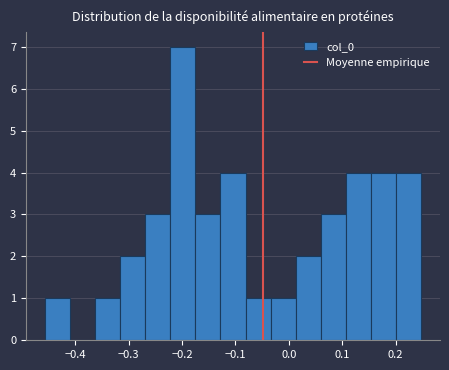

How tall is the bar that spans -0.46 to -0.41 on the x-axis? Neither the bar edges nor the heights are printed on the chart, so give them approximately, as read against the axes.

1